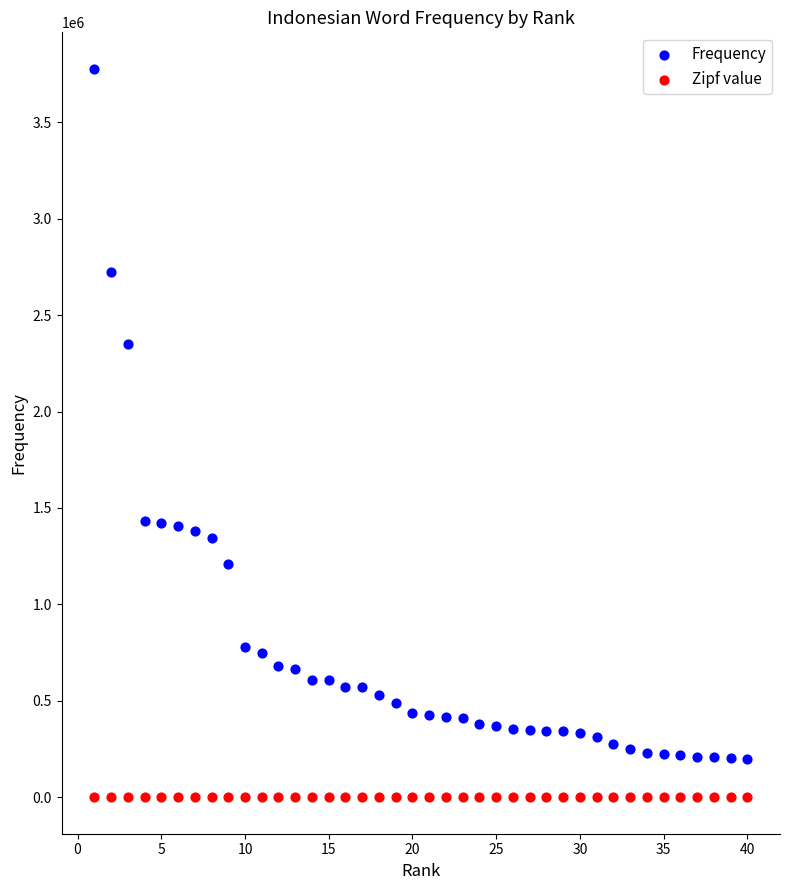

Which series contains the highest Y value?

Frequency